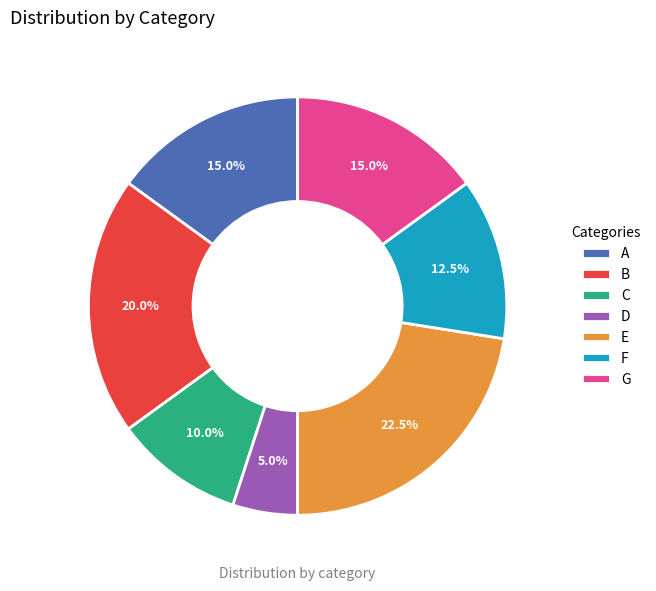

What percentage is the G slice, to the nearest percent?

15%